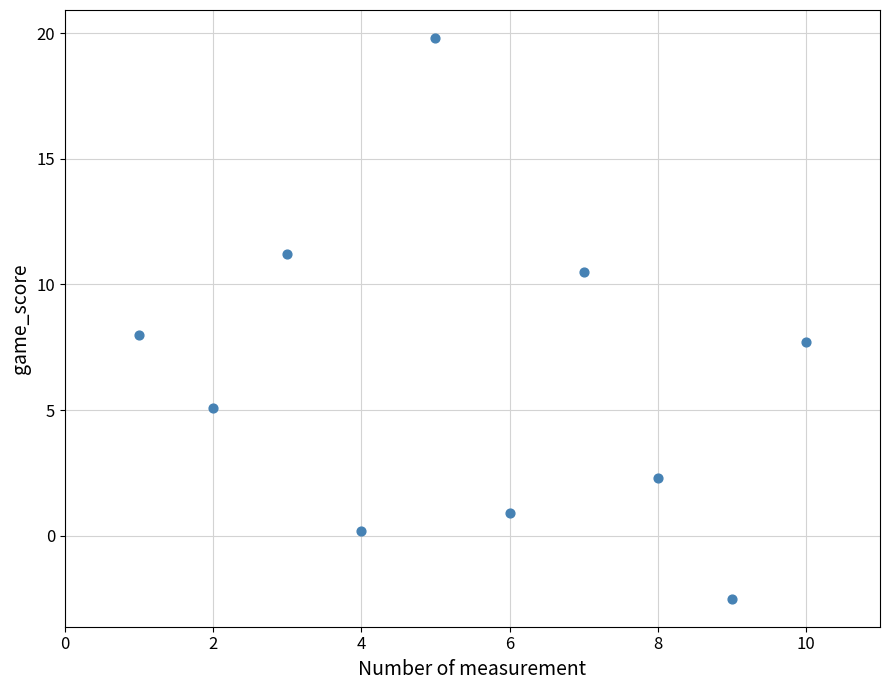

What is the average Y value?

6.3